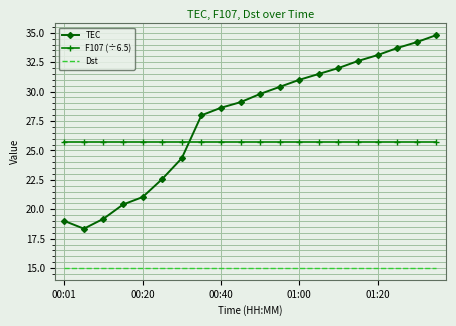

True or false: Dst and TEC intersect in this chart.

False